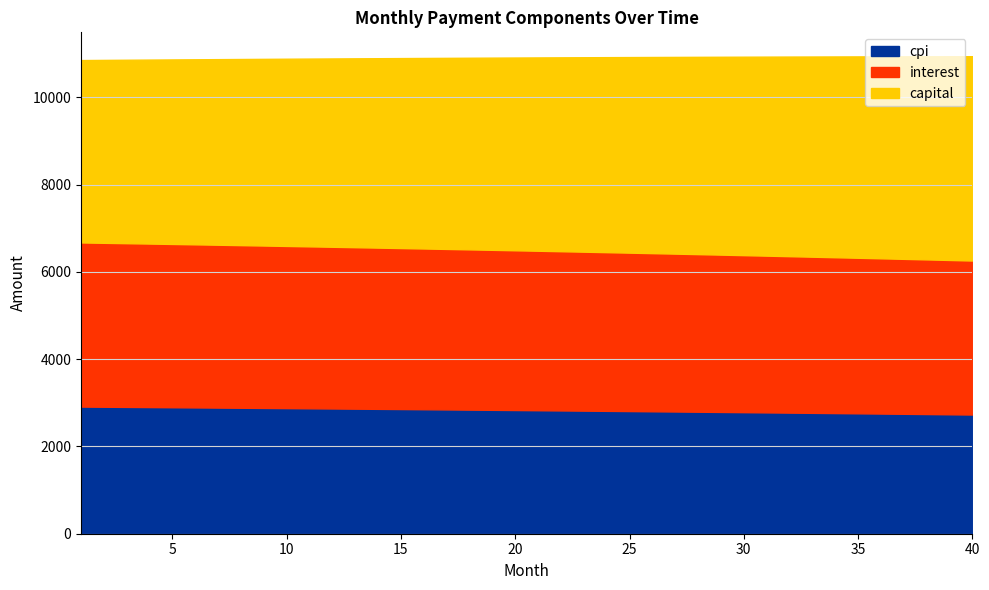

What is the maximum value for cpi?

2913.0